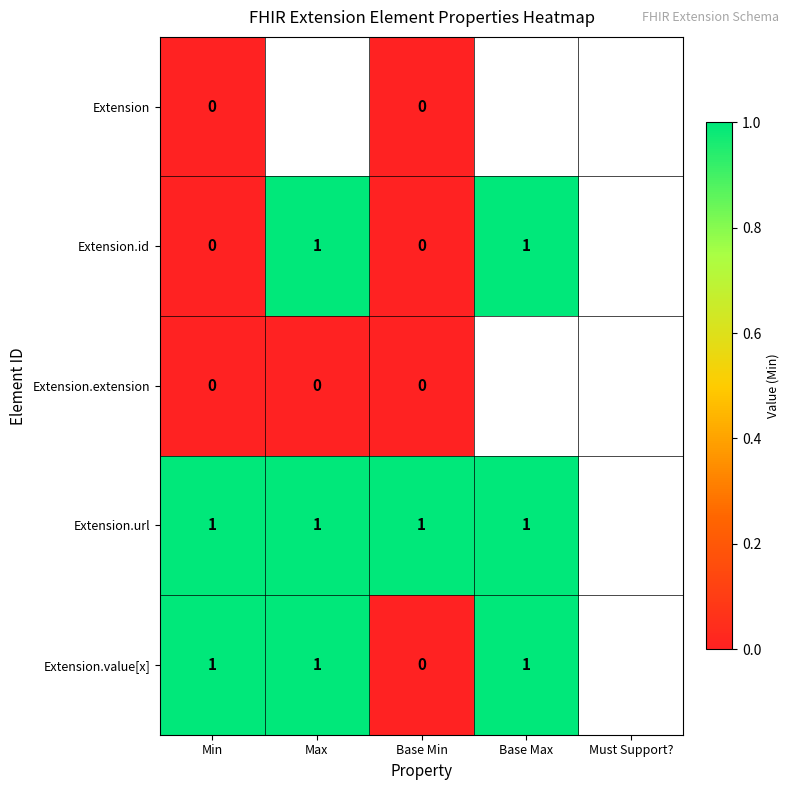

The value of Extension.url at Min is 1.4. True or false?

False